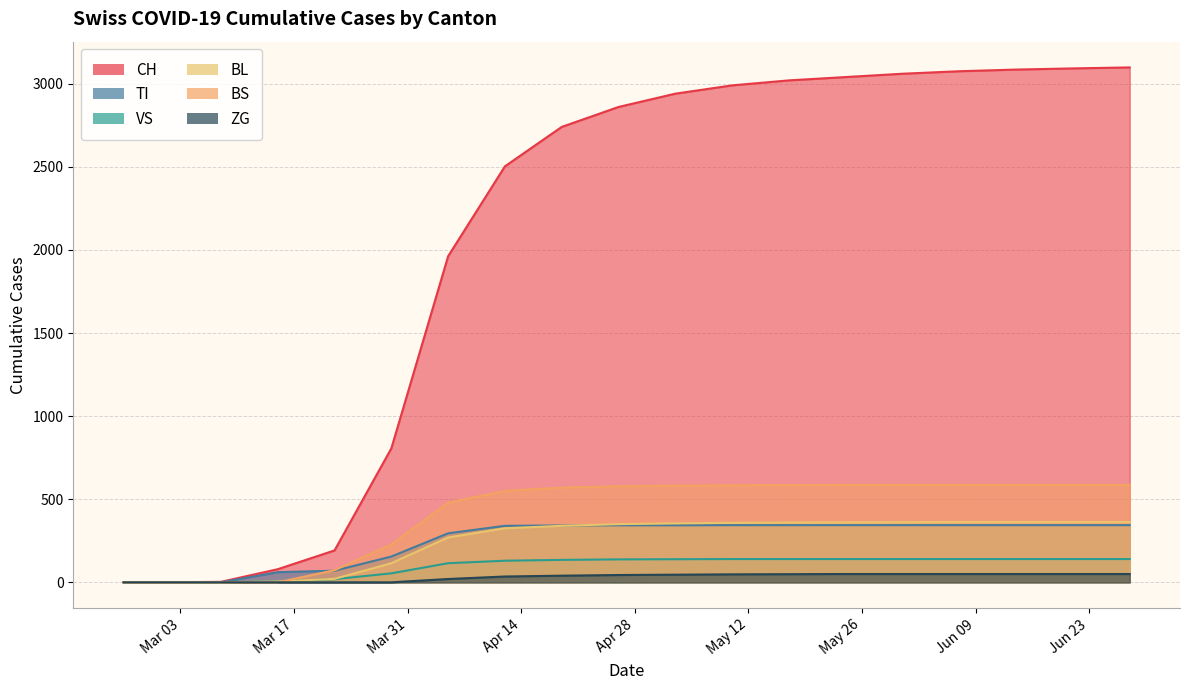

Is it true that CH equals 0 at 2020-02-25?

True